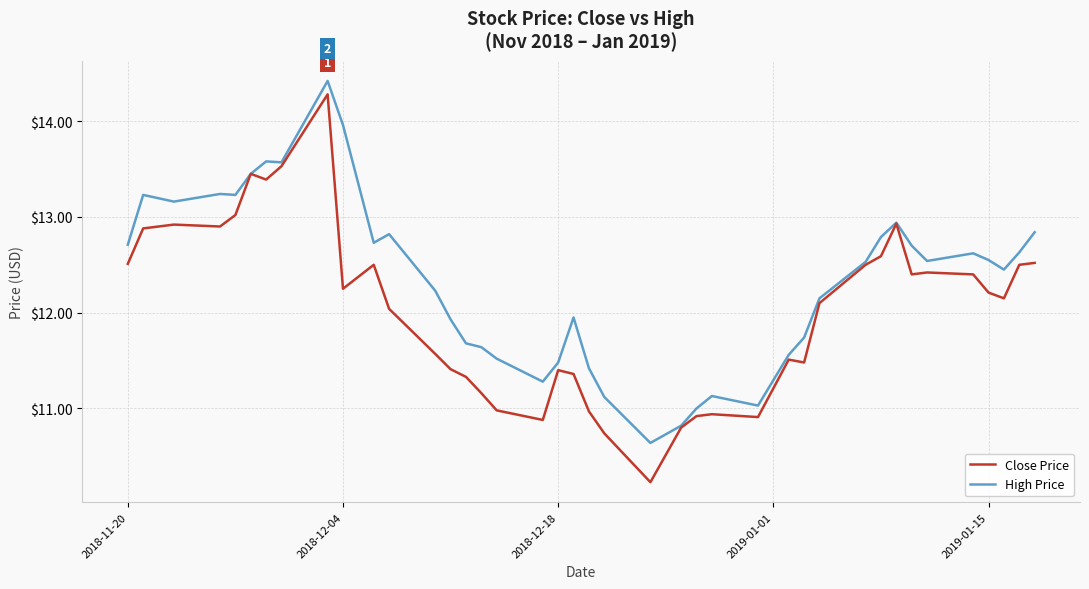

What is the maximum value shown in the chart?

14.4